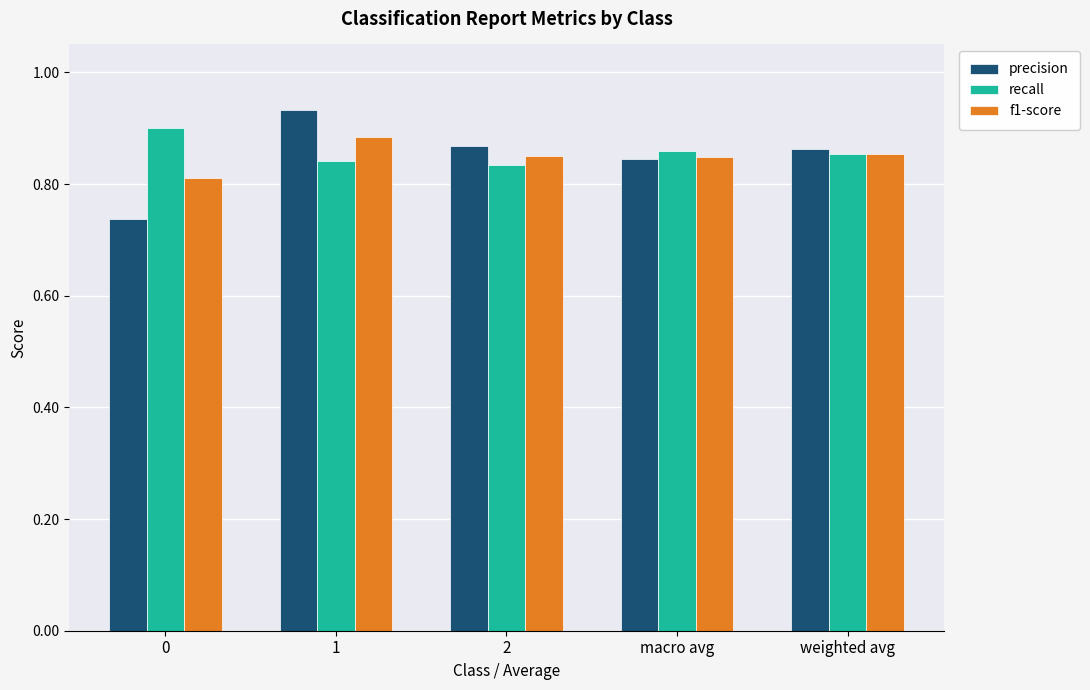

Count the precision values in the range 0 to 1.

5